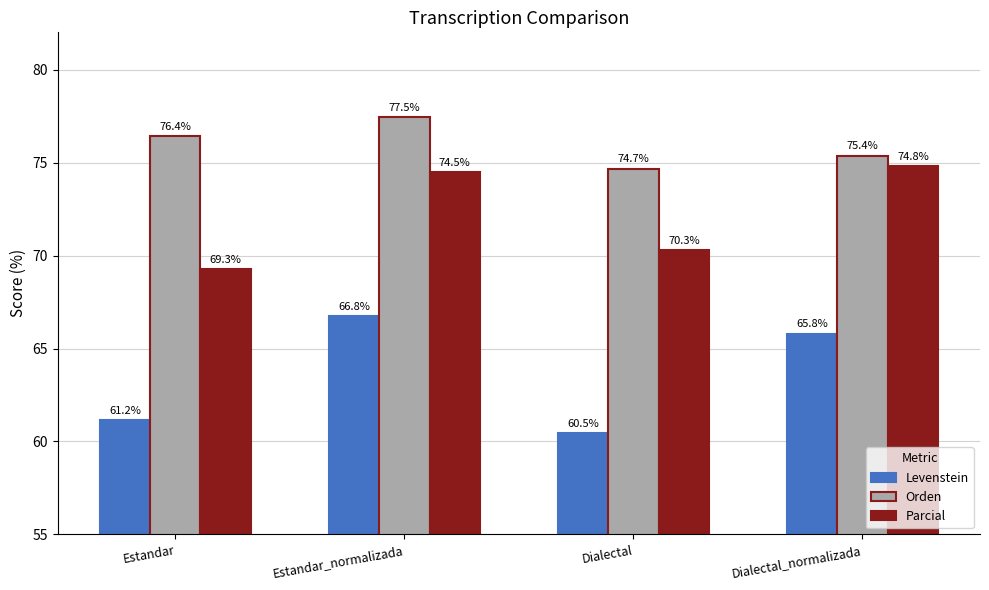

What is the total value across all series at Dialectal_normalizada?

216.0